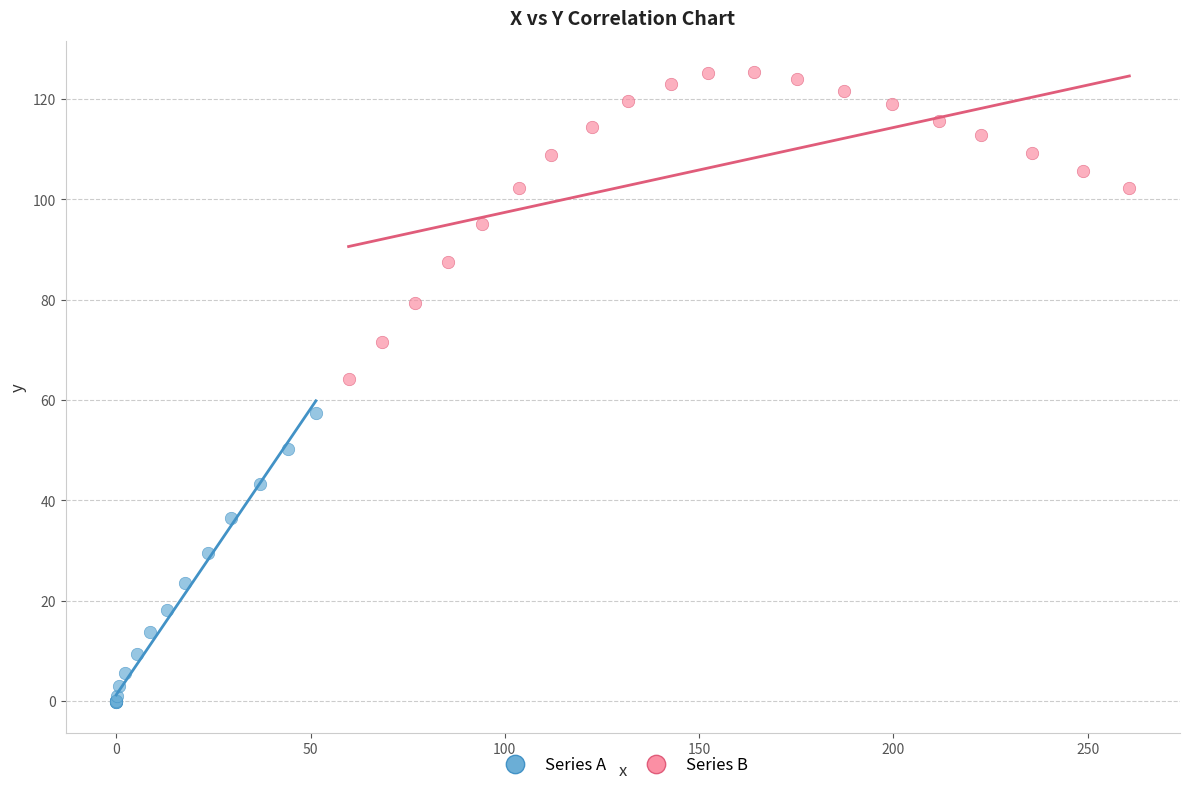

Which series reaches the maximum Y coordinate?

Series B